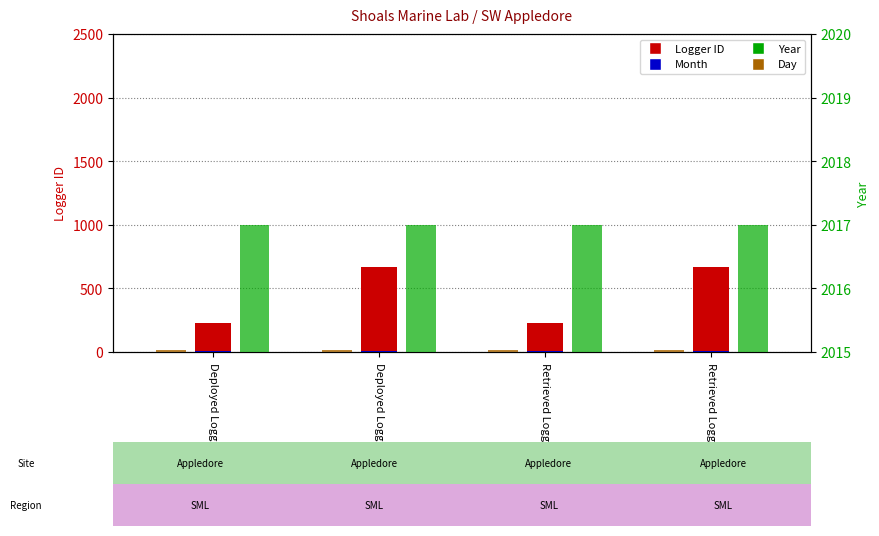

What is the minimum value shown in the chart?

8